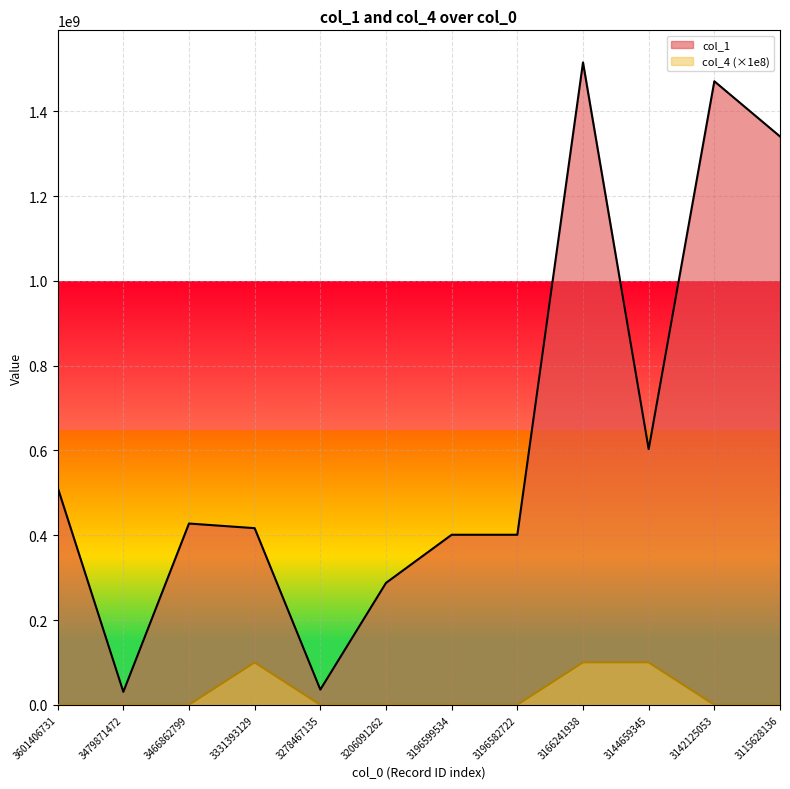

The col_1 series shows 245030042 at 3196599534. True or false?

False